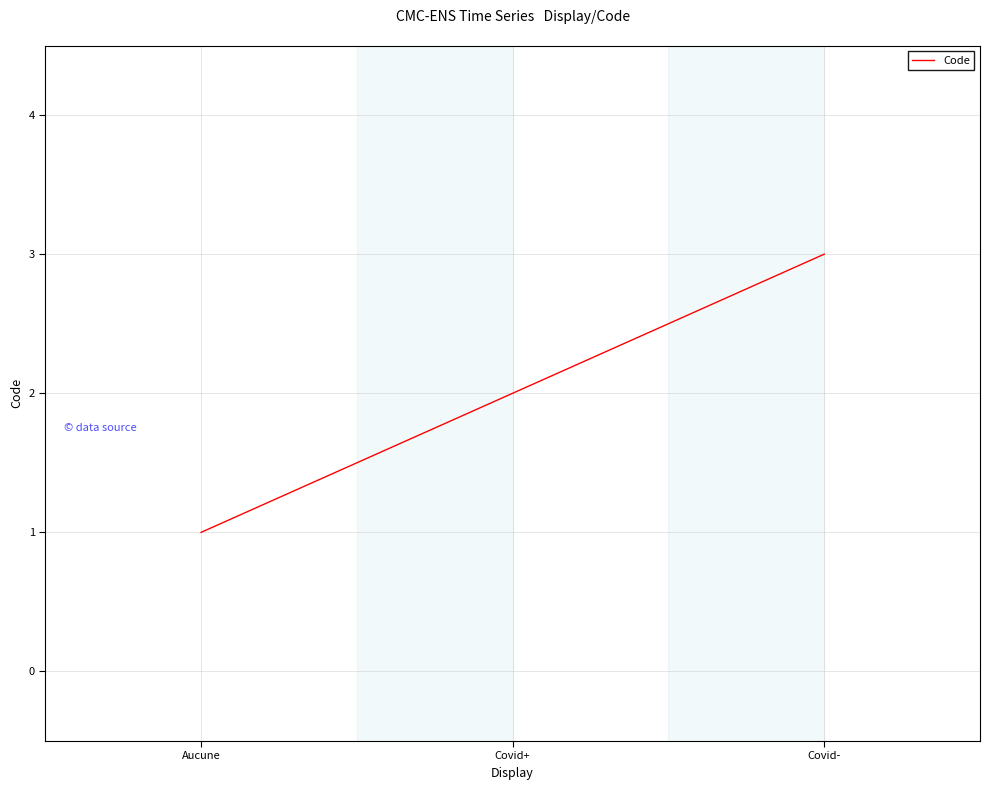

Which has a higher value, Covid+ or Covid-?

Covid-